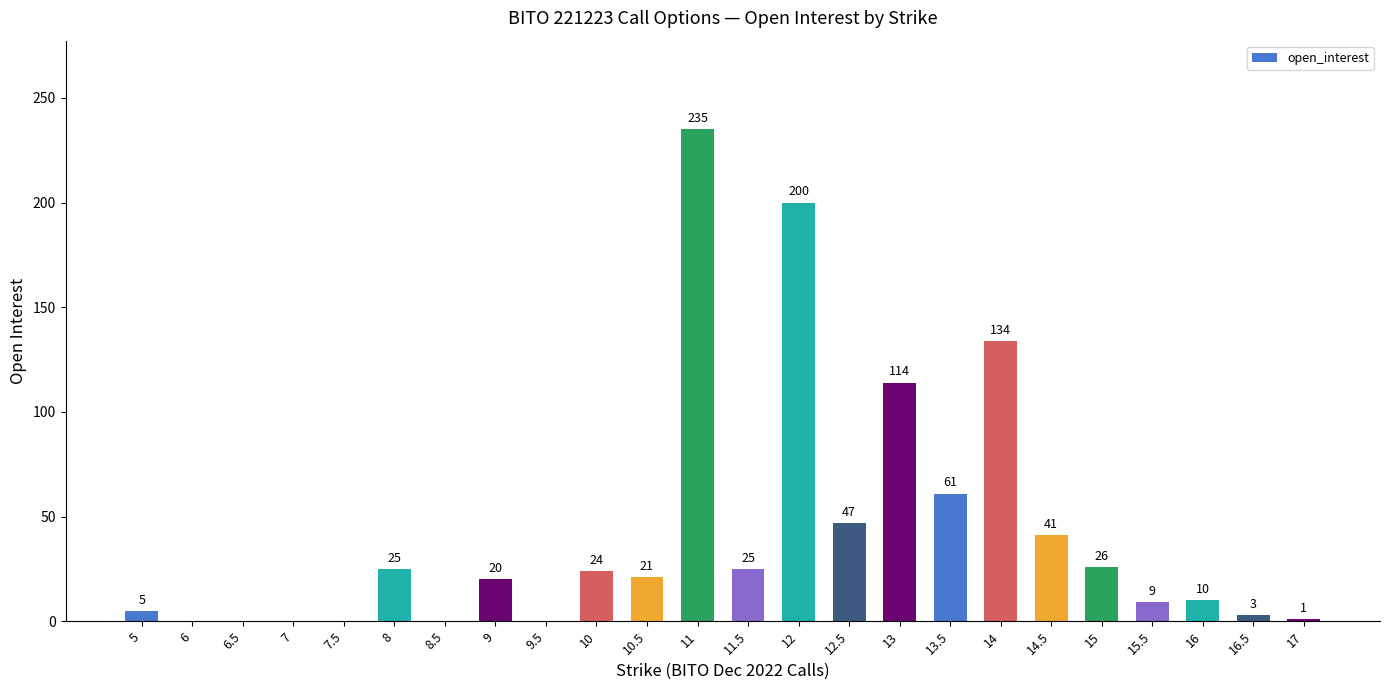

What is the maximum value shown in the chart?

235